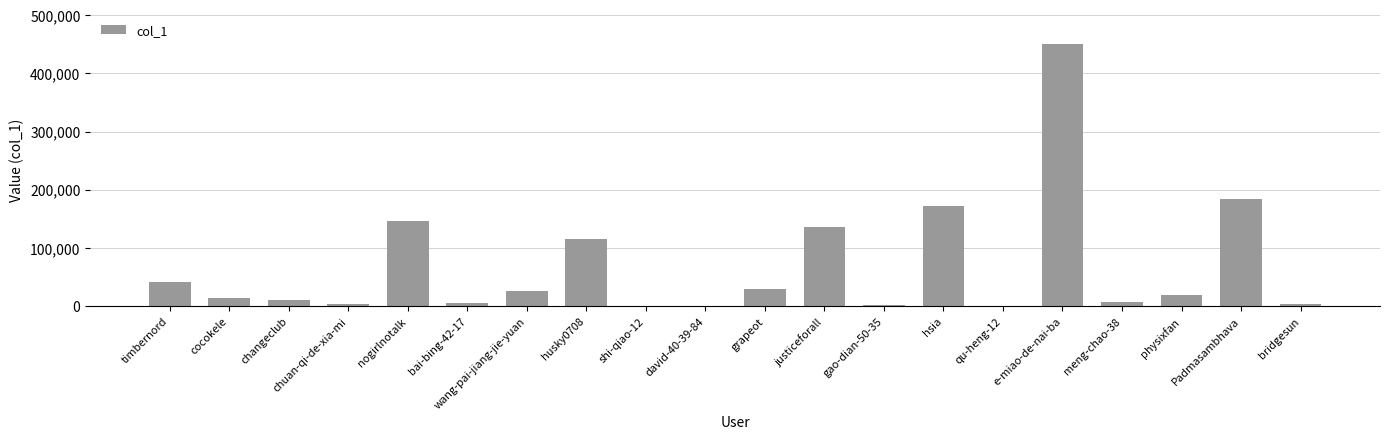

Between bridgesun and wang-pai-jiang-jie-yuan, which is larger?

wang-pai-jiang-jie-yuan